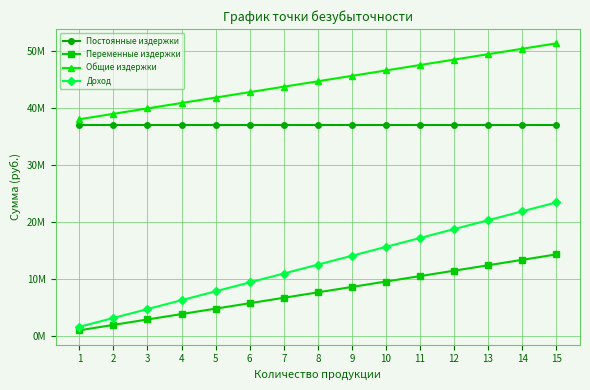

What is the value of the Общие издержки point at the 7th from the left?

43753590.8